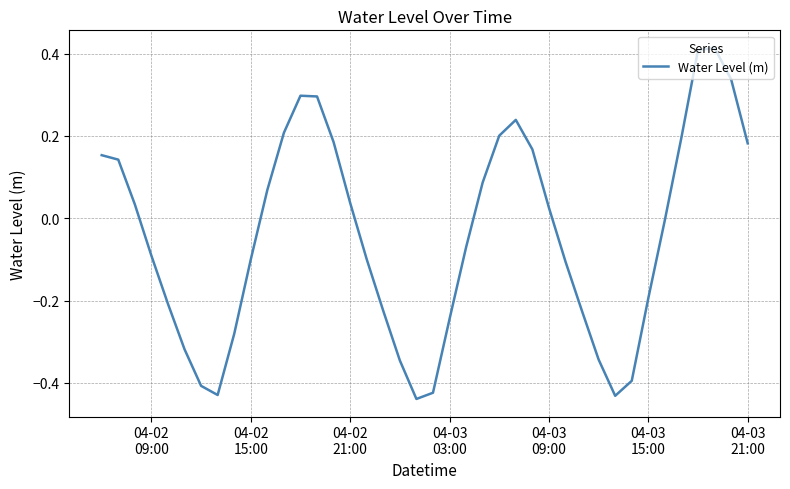

What is the difference between the maximum and minimum values?

0.9